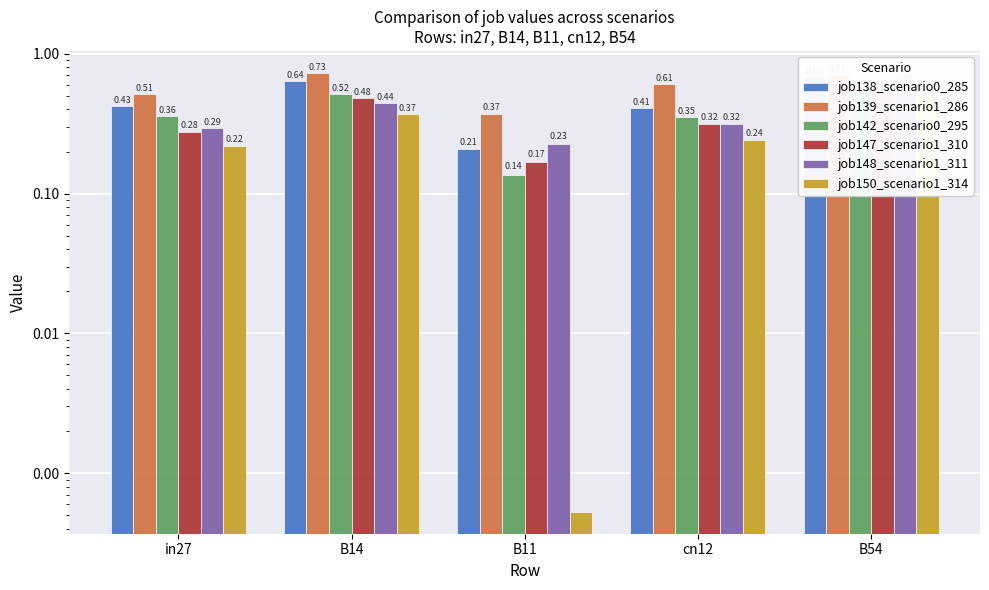

What is the difference between the maximum and minimum values in the job142_scenario0_295 series?

0.4